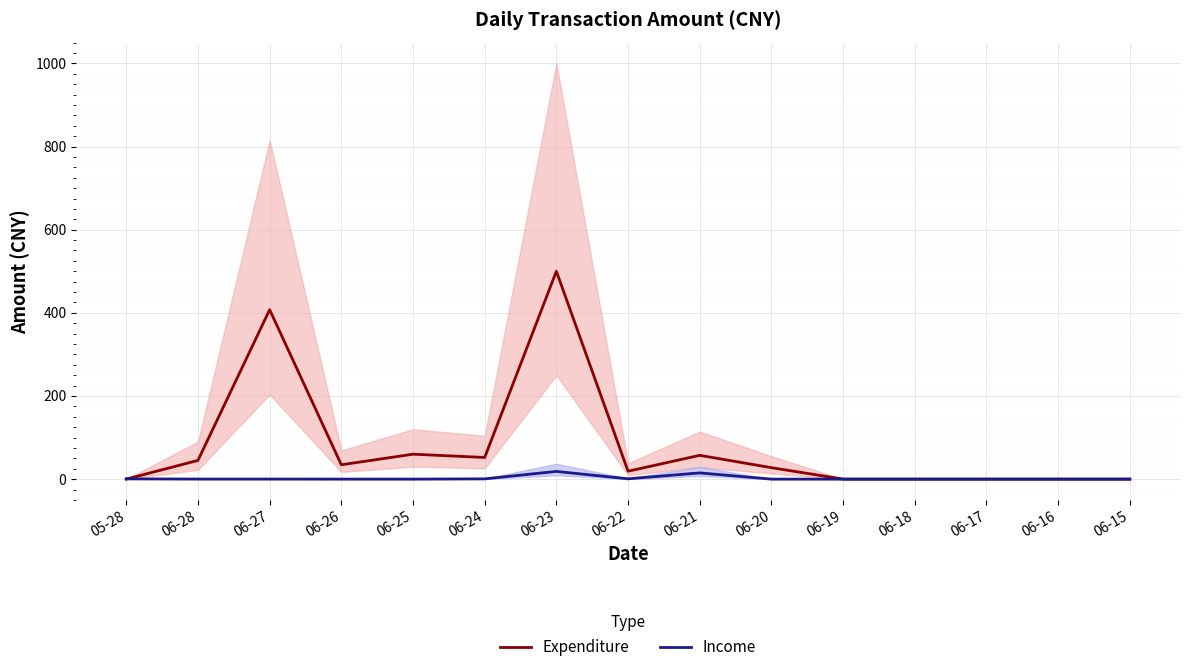

At which category does the chart reach its minimum across all series?

05-28